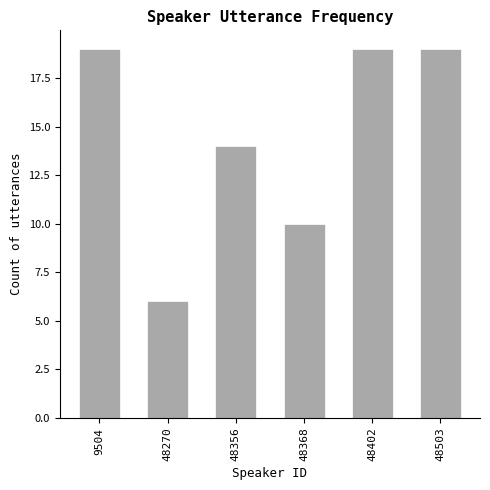

Reading left to right, extract all data points from this chart.

19	6	14	10	19	19